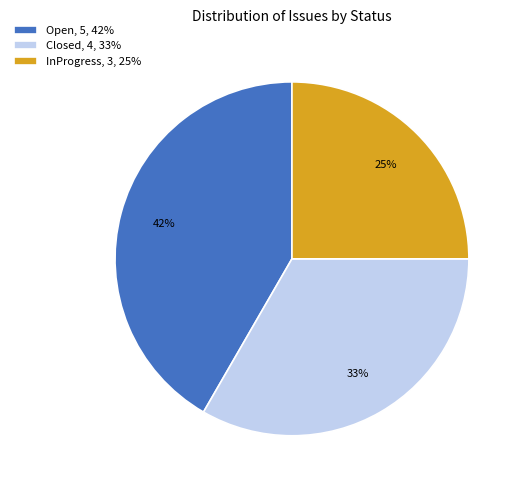

To the nearest percent, what portion does InProgress represent?

25%